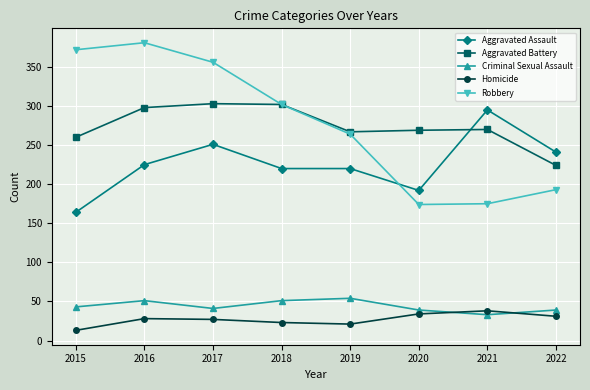

List the series in order of their peak value, highest first.

Robbery, Aggravated Battery, Aggravated Assault, Criminal Sexual Assault, Homicide